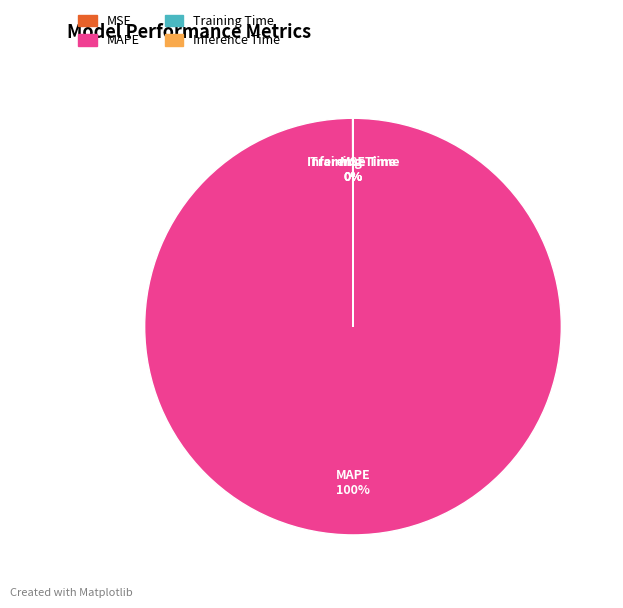

To the nearest percent, what is the difference between the largest and smallest slice percentages?

100%